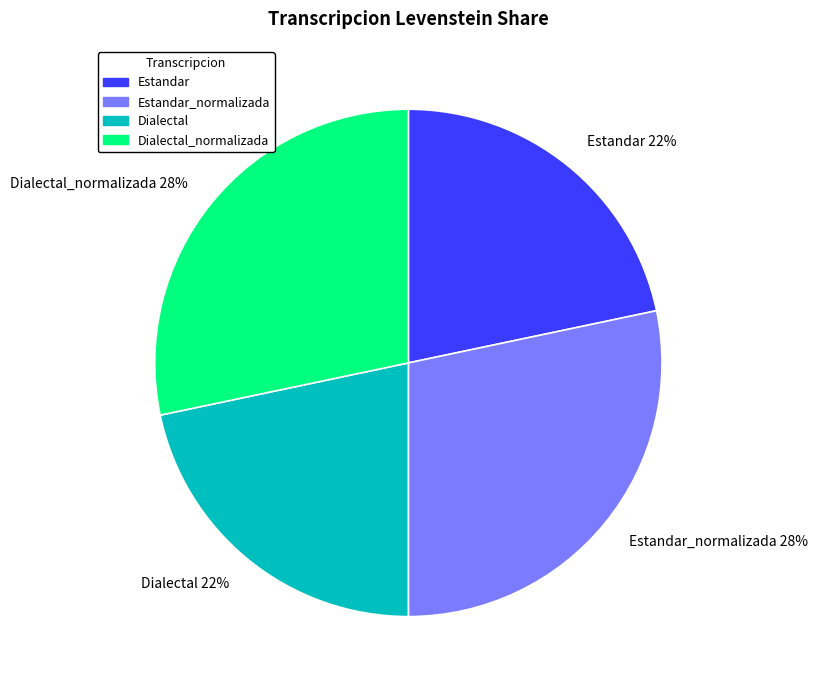

Between Dialectal_normalizada 28% and Dialectal 22%, which is larger?

Dialectal_normalizada 28%